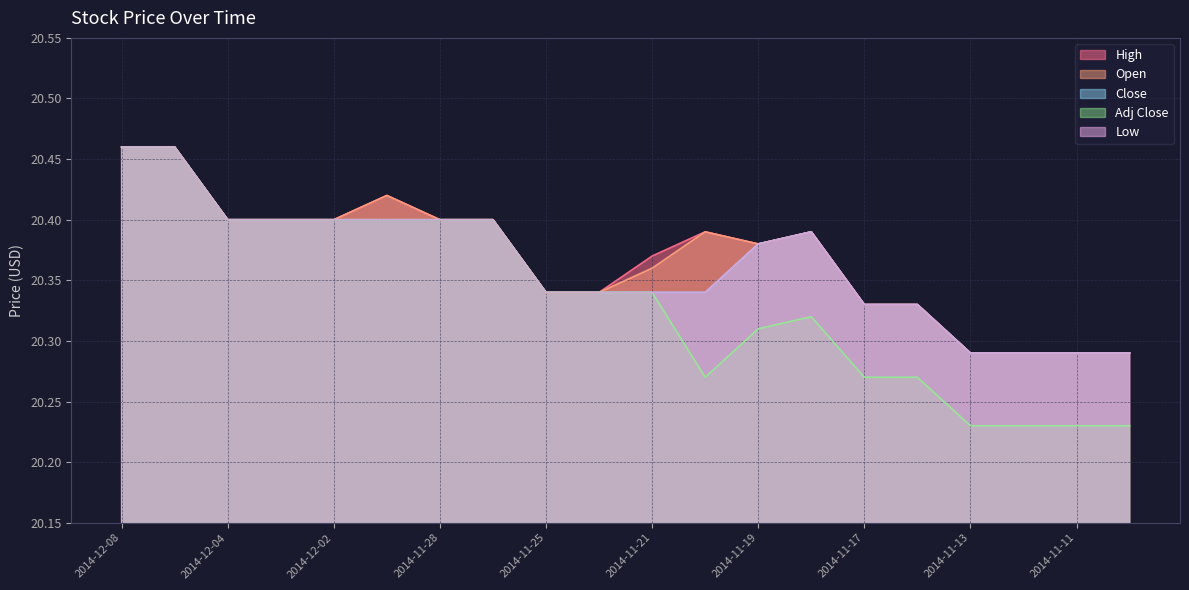

Which series has the widest spread of values?

Adj Close